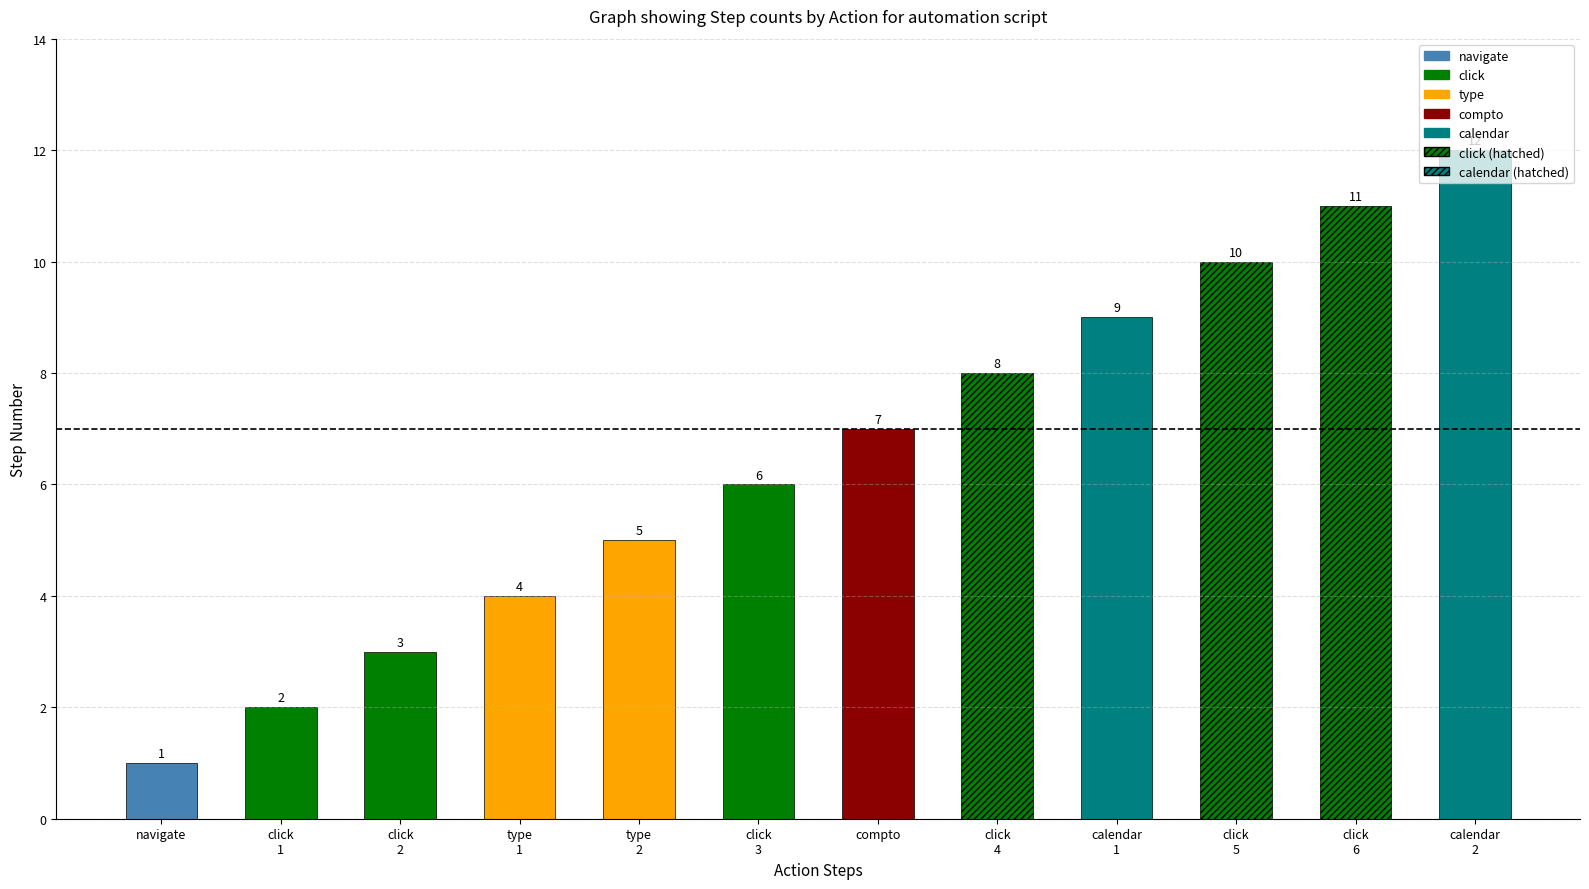

What is the ratio of the value at type to the value at calendar?

0.6